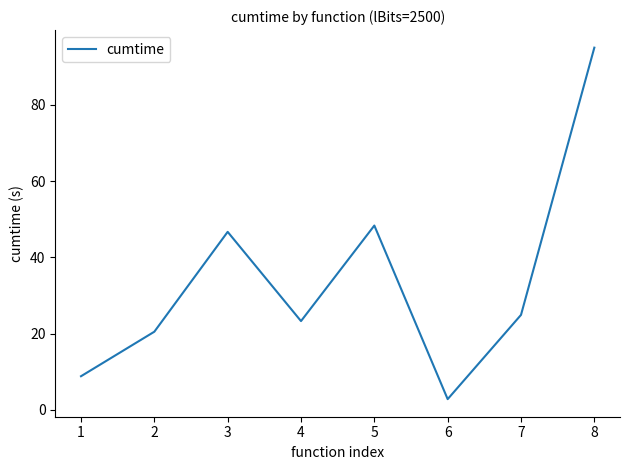

Reading left to right, transcribe all the data shown in this chart.

8.8	20.5	46.7	23.3	48.3	2.8	24.9	95.0